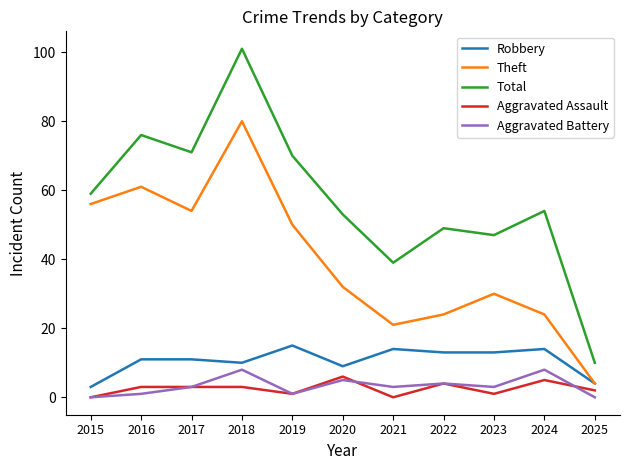

Does the chart display data point markers on the line(s)?

No